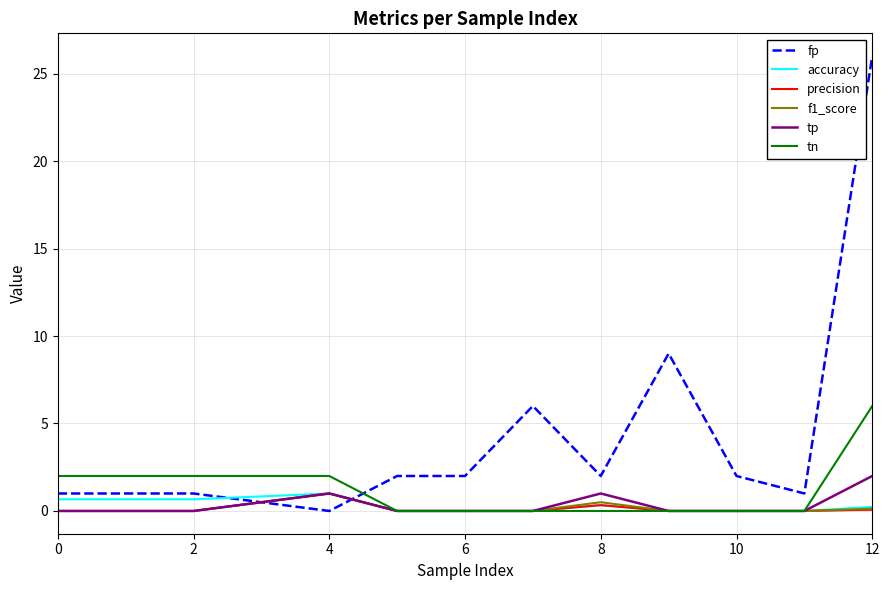

After their last crossing, which series has the higher values: tp or fp?

fp